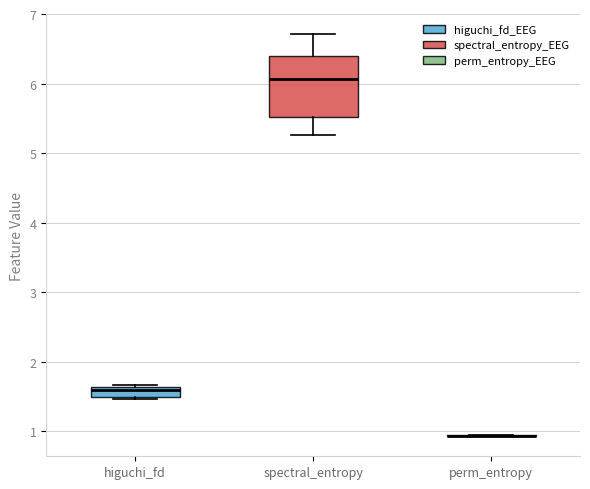

Comparing the boxes themselves (not the whiskers), which one is the tallest?

spectral_entropy